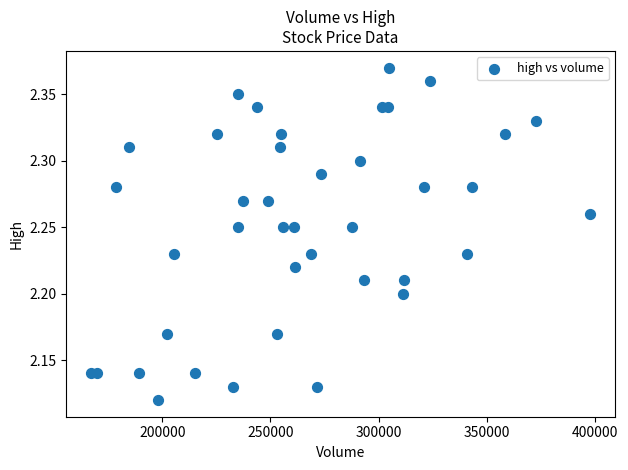

What is the range of X values (max minus min)?

230438.0